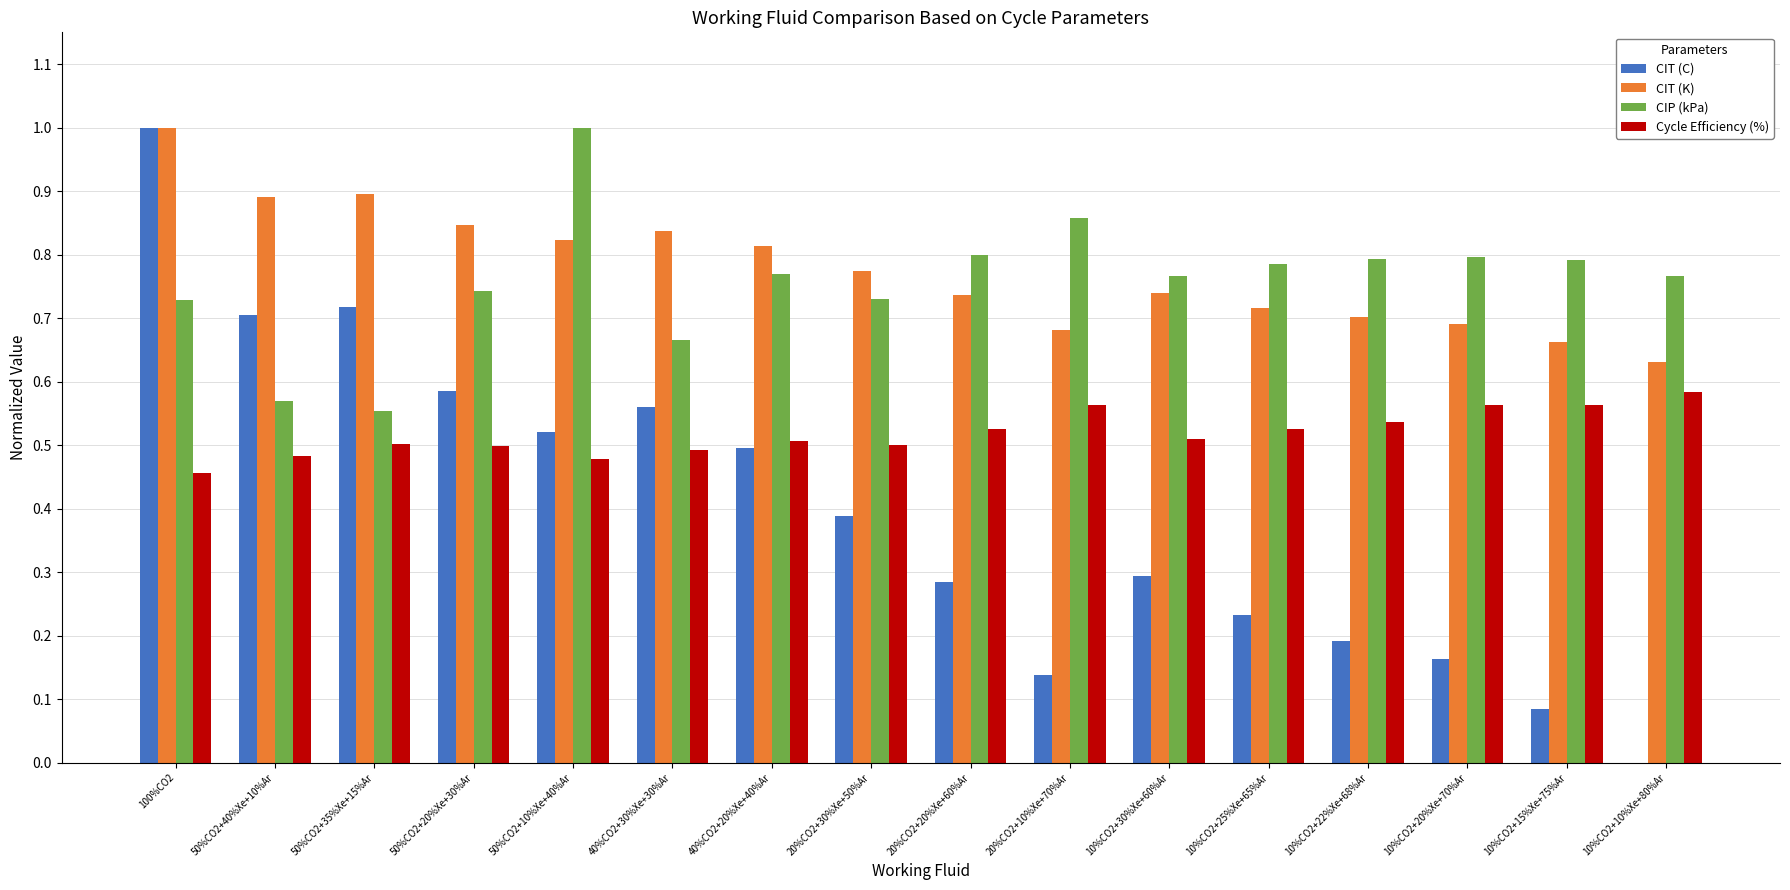

Which series has the largest total across all categories?

CIT (K)